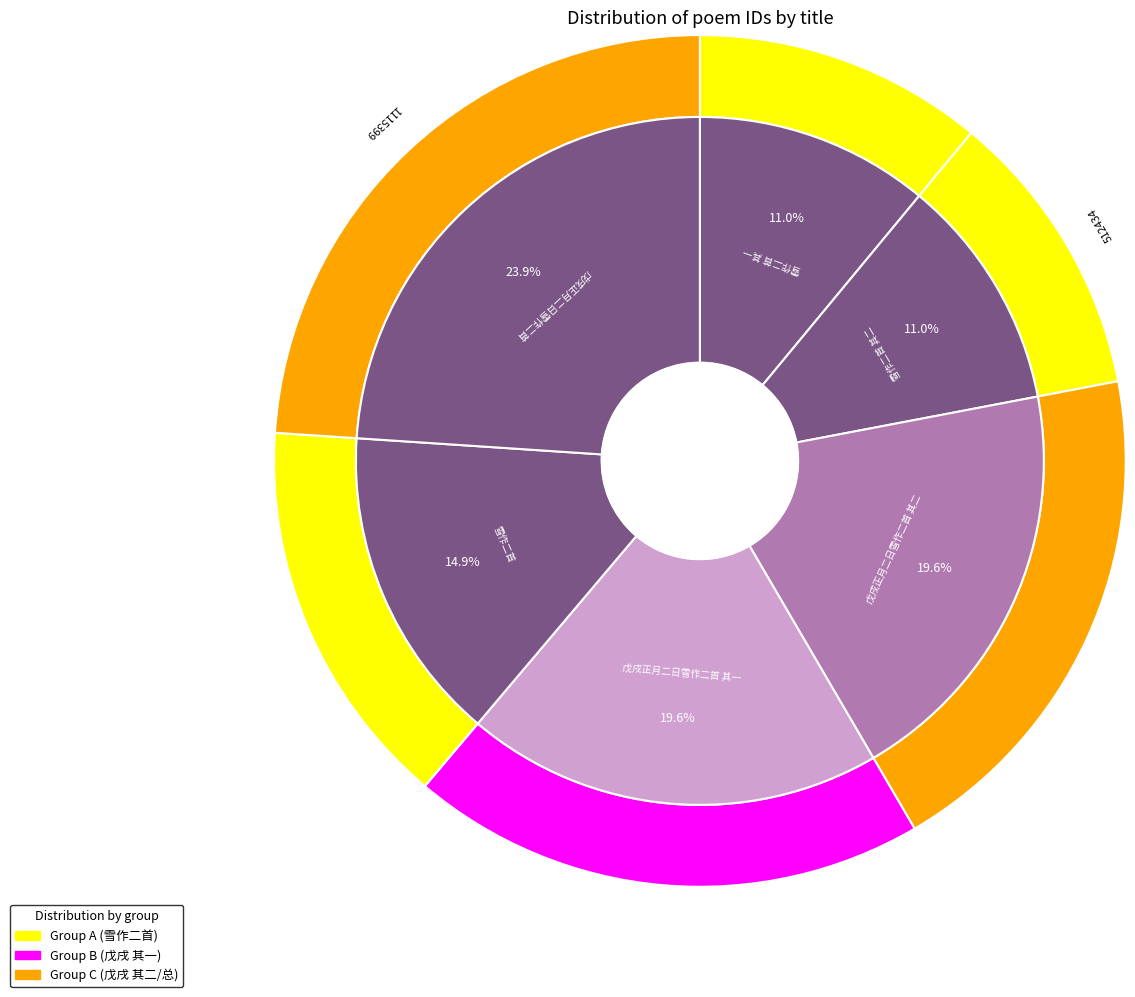

To the nearest percent, what is the combined percentage of 戊戌正月二日雪作二首 其二 and 戊戌正月二日雪作二首?

44%